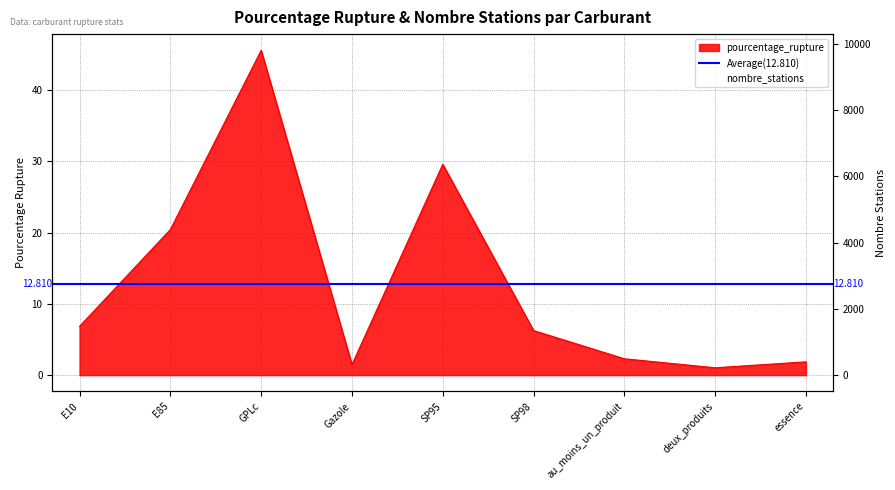

Where does the pourcentage_rupture series first go above 6?

E10